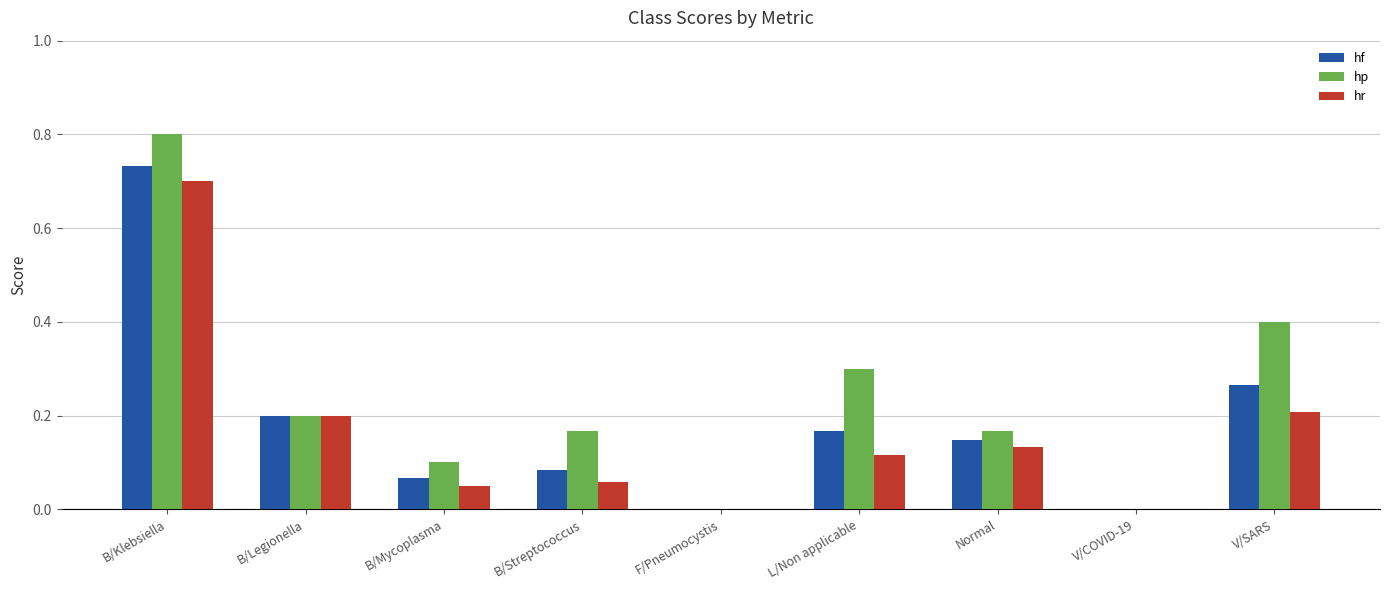

Is it true that hf equals -0.4 at F/Pneumocystis?

False